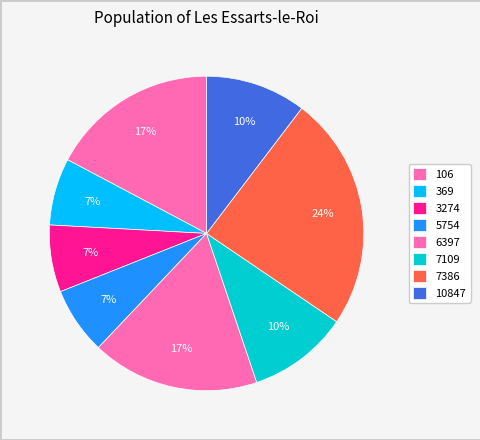

The 10847 slice represents 10% of the pie. True or false?

True